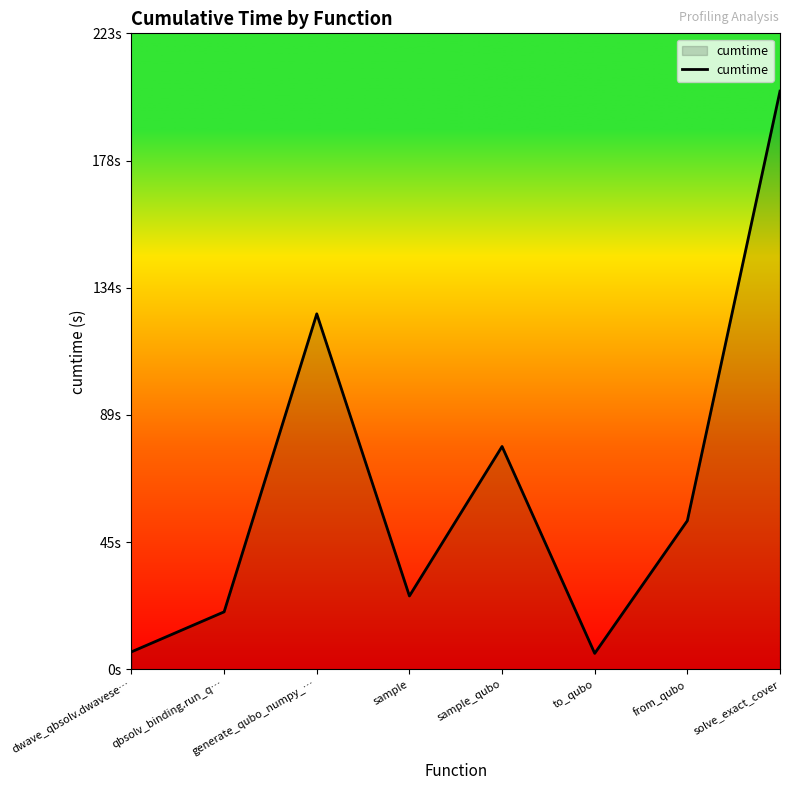

Reading left to right, transcribe all the data shown in this chart.

6.1	20.1	124.6	25.7	78.1	5.5	52.1	202.7